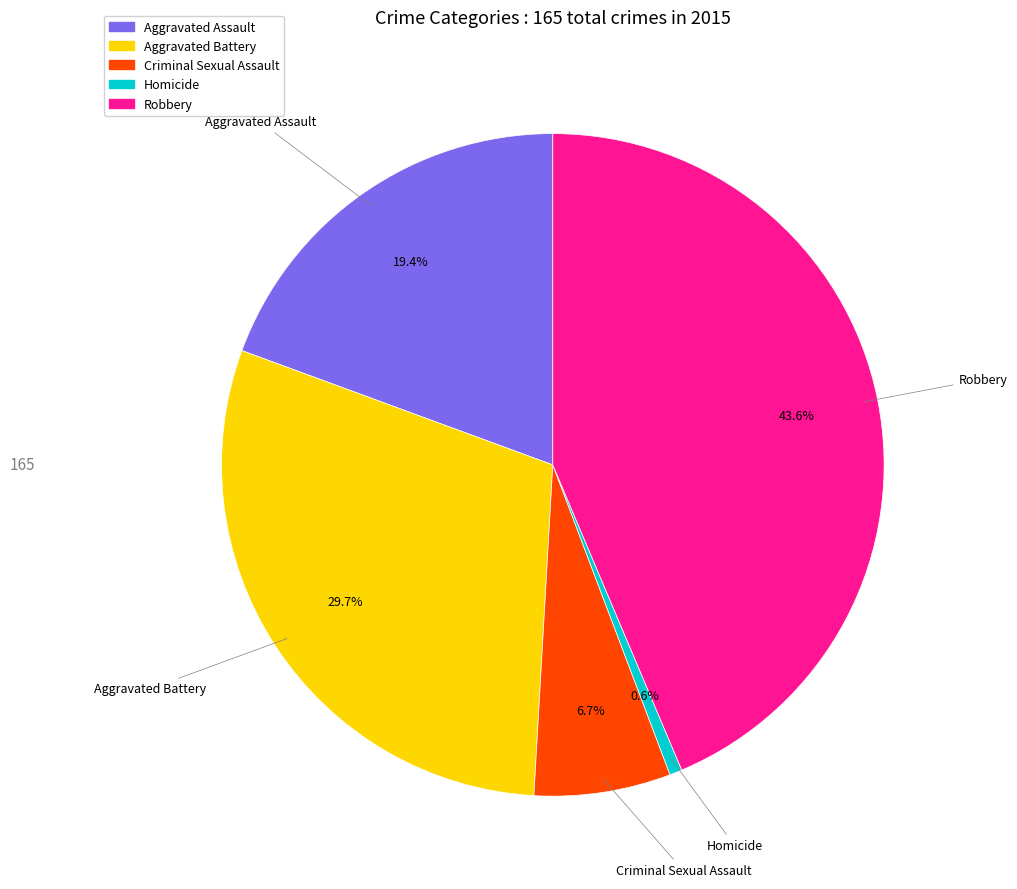

To the nearest percent, what portion does Homicide represent?

1%